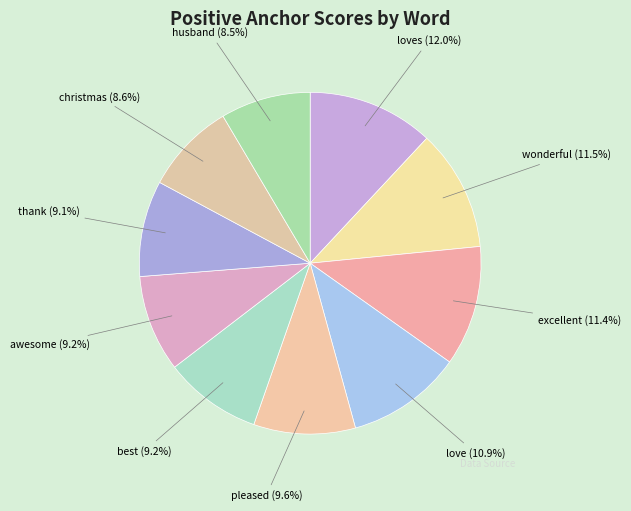

Rank the categories by value from lowest to highest.

husband, christmas, thank, awesome, best, pleased, love, excellent, wonderful, loves